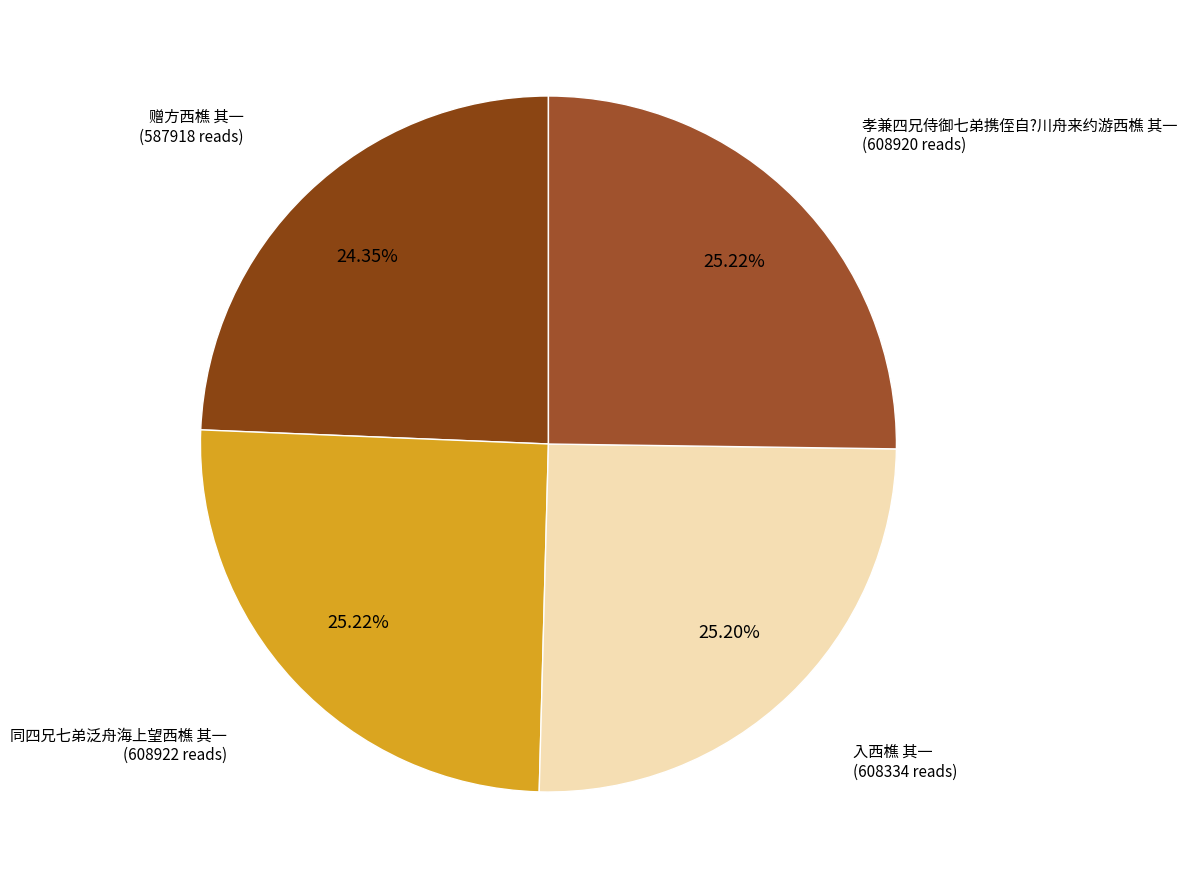

How many segments does this pie chart have?

4